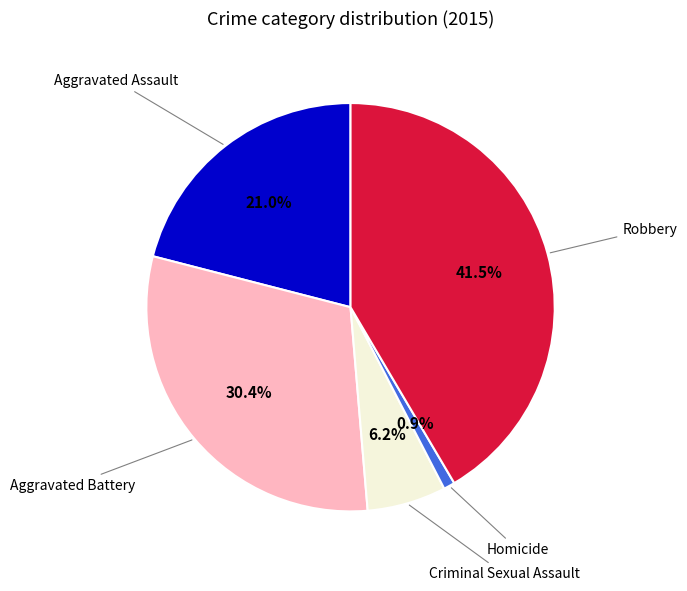

To the nearest percent, what is the average slice percentage?

20%